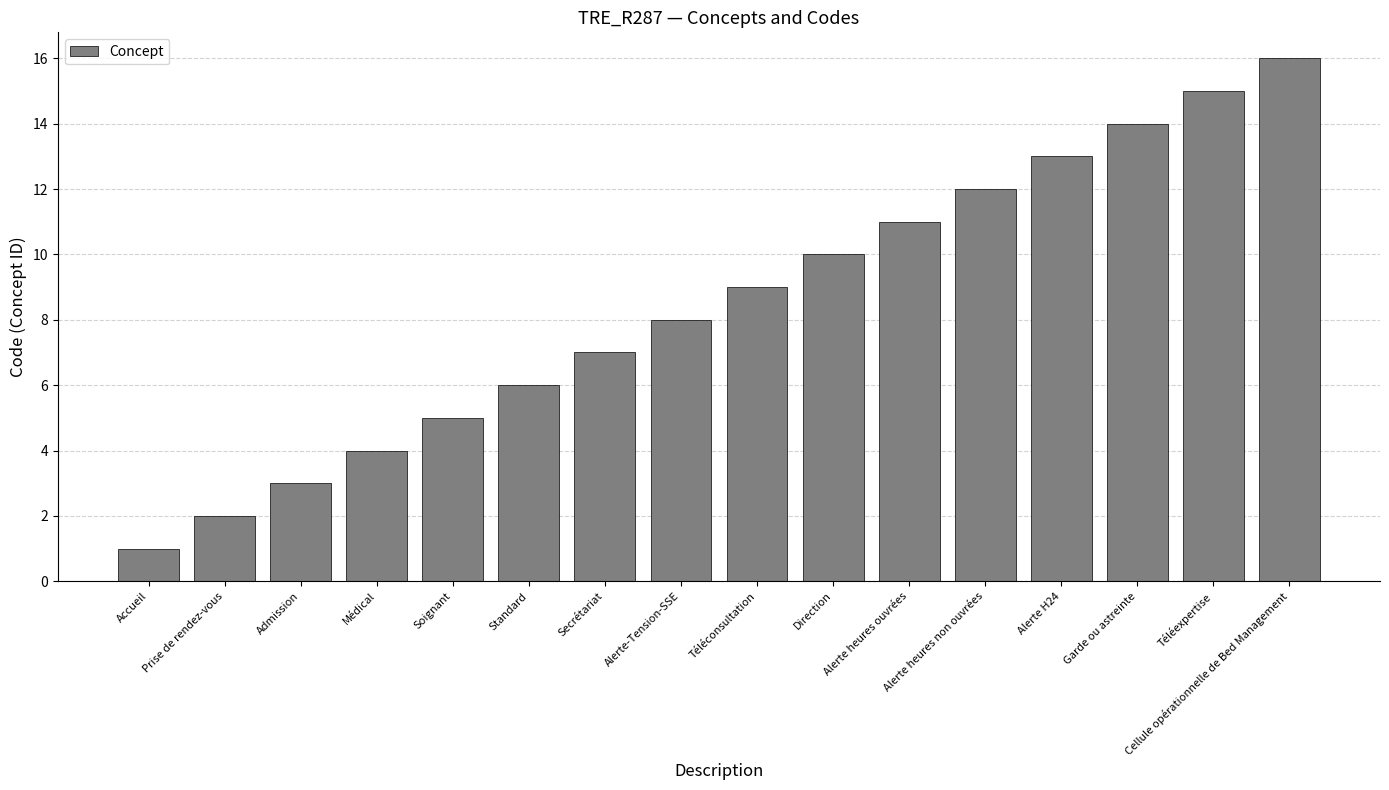

At which label is the value closest to 8?

Alerte-Tension-SSE